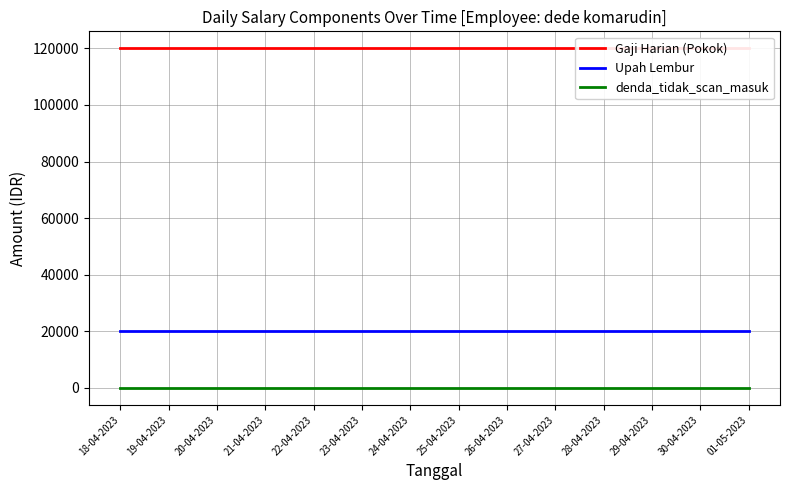

At how many categories does at least one series exceed 29145?

14